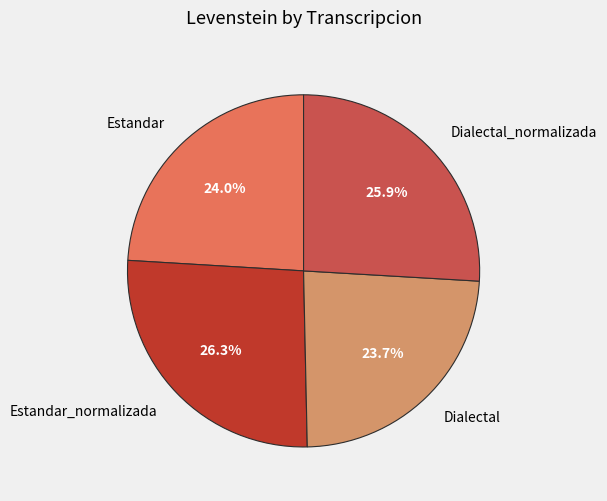

What portion of the pie excludes Dialectal?

76.3%